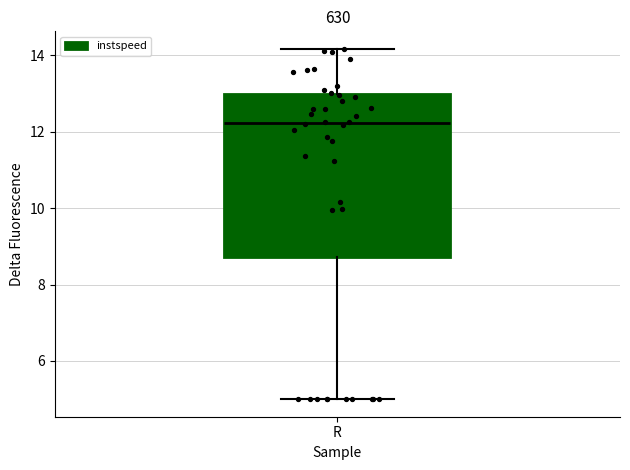

Where does the upper whisker of the box for R end on the y-axis? The values are not printed on the chart, so give them approximately, as read against the axis.

14.2